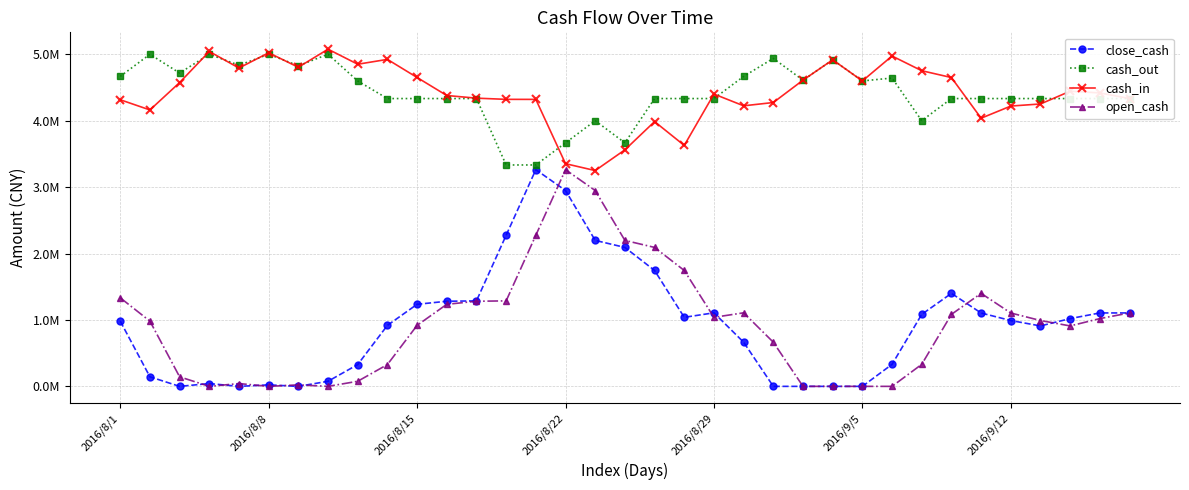

What is the difference between the maximum and minimum values in the open_cash series?

3262602.8